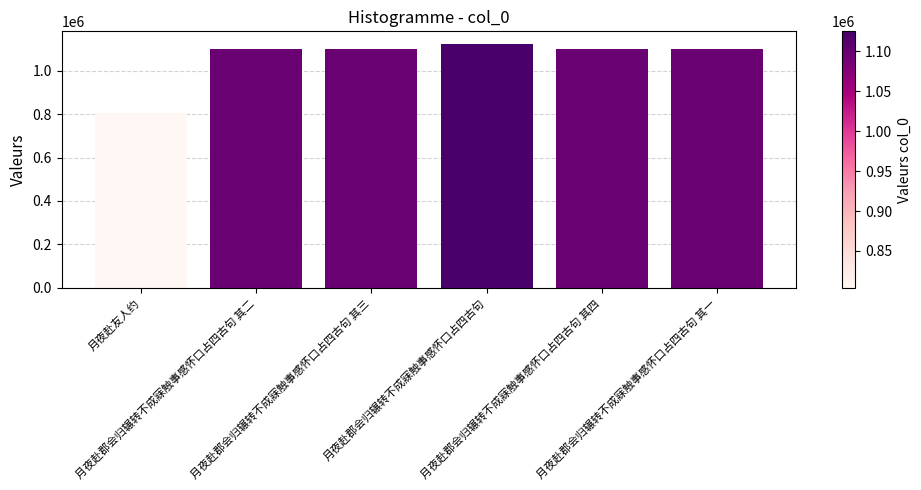

What is the value of the 1st bar from the left?

803868